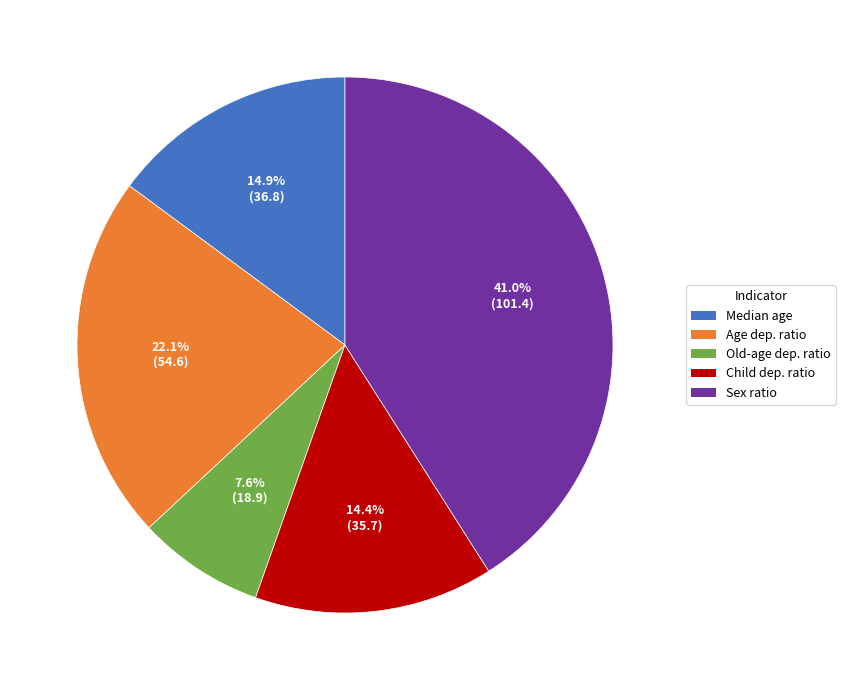

To the nearest percent, what is the average slice percentage?

20%